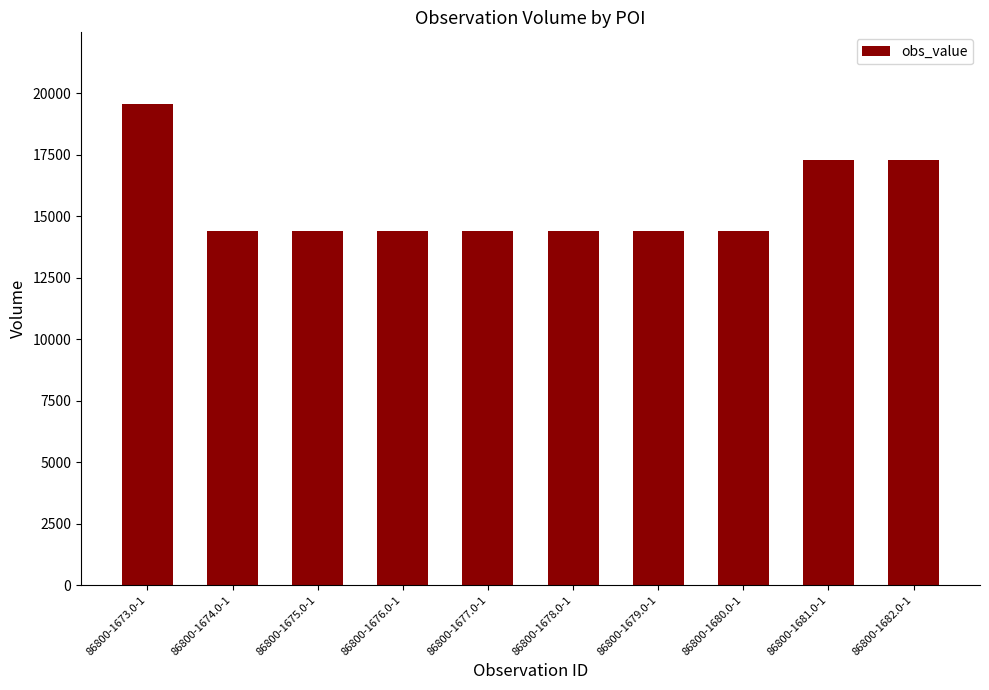

The chart shows a value of 3692 at 86800-1681.0-1. True or false?

False